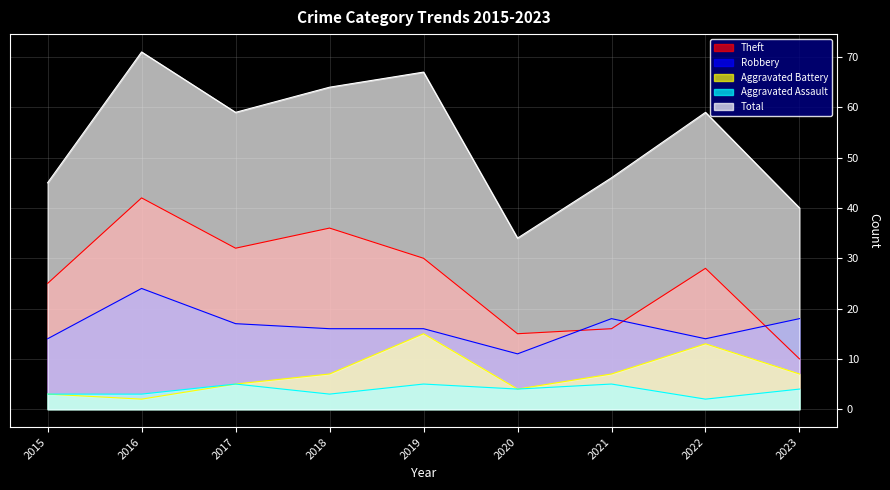

What is the value of the Aggravated Battery point at the 3rd from the left?

5